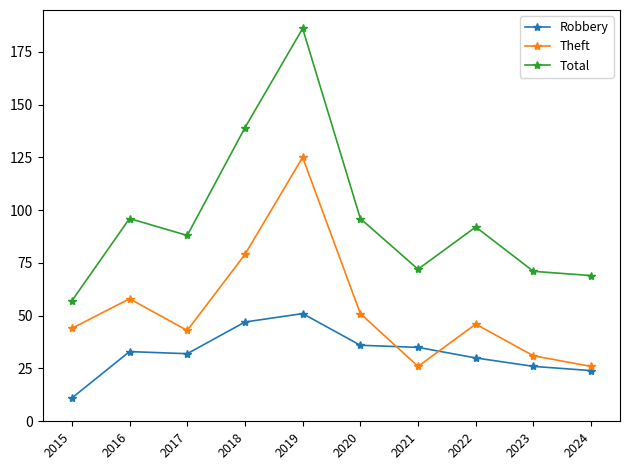

How many interior local peaks does the Theft series have?

3